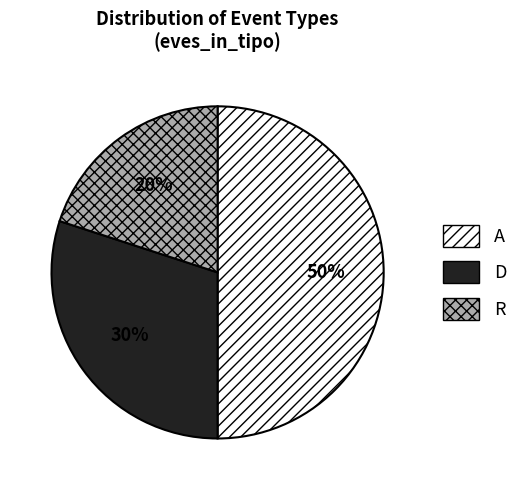

Does R account for over 50% of the chart?

No